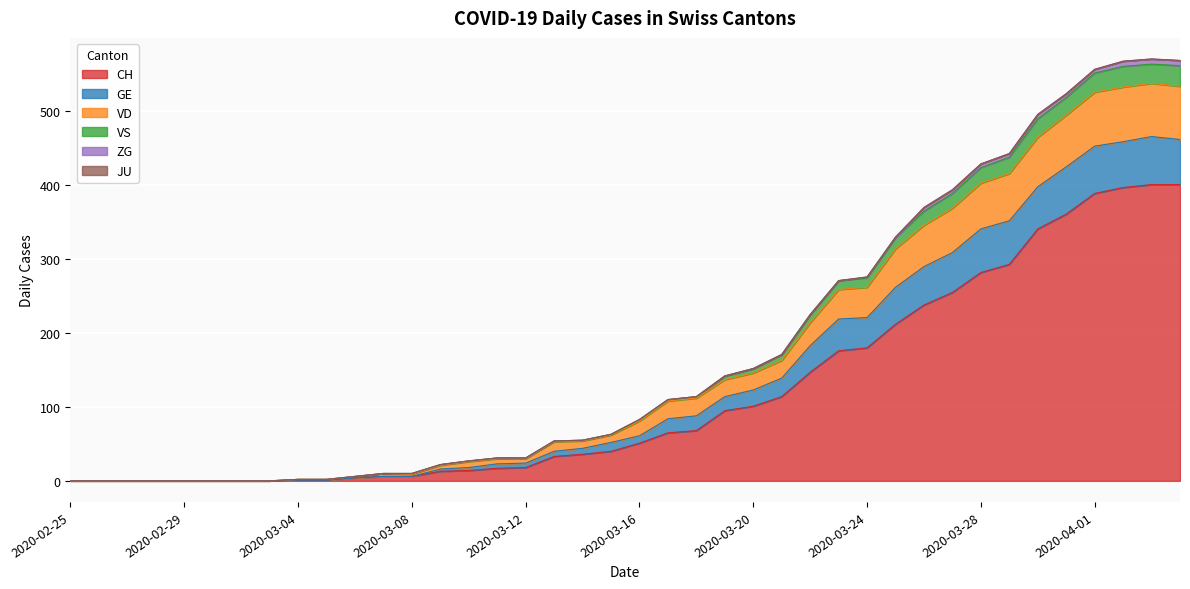

What is the maximum value for CH?

401